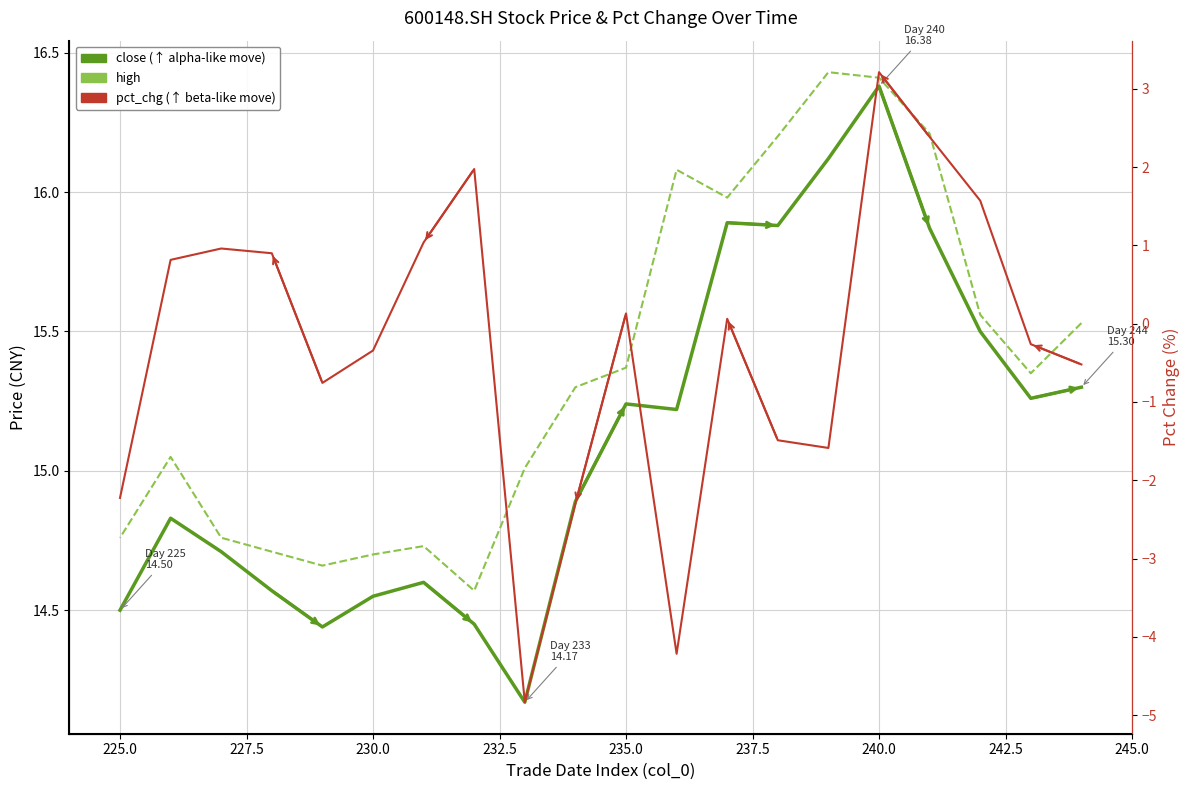

Does the chart display data point markers on the line(s)?

No